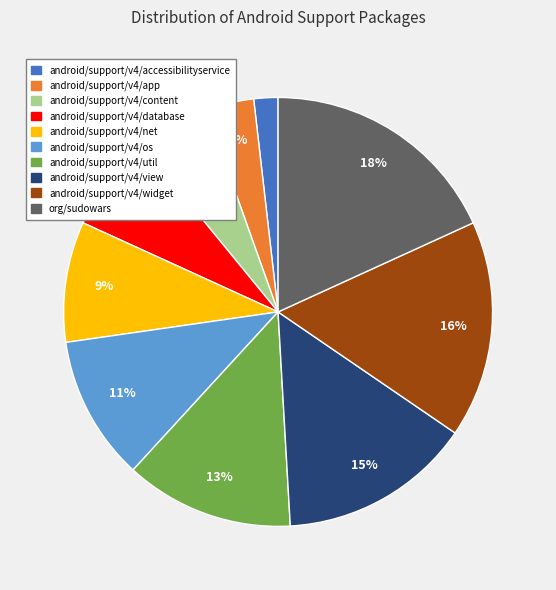

Which has a higher value, android/support/v4/content or android/support/v4/app?

android/support/v4/content